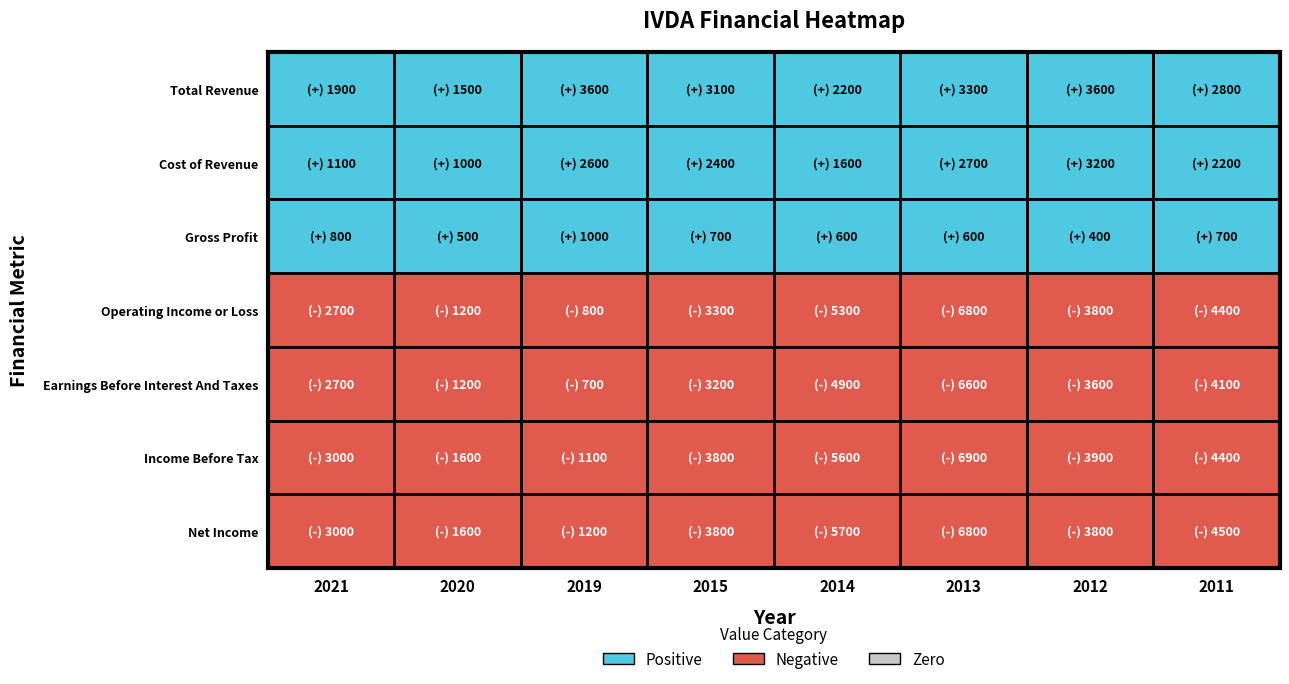

At how many categories does at least one series exceed 1179?

8